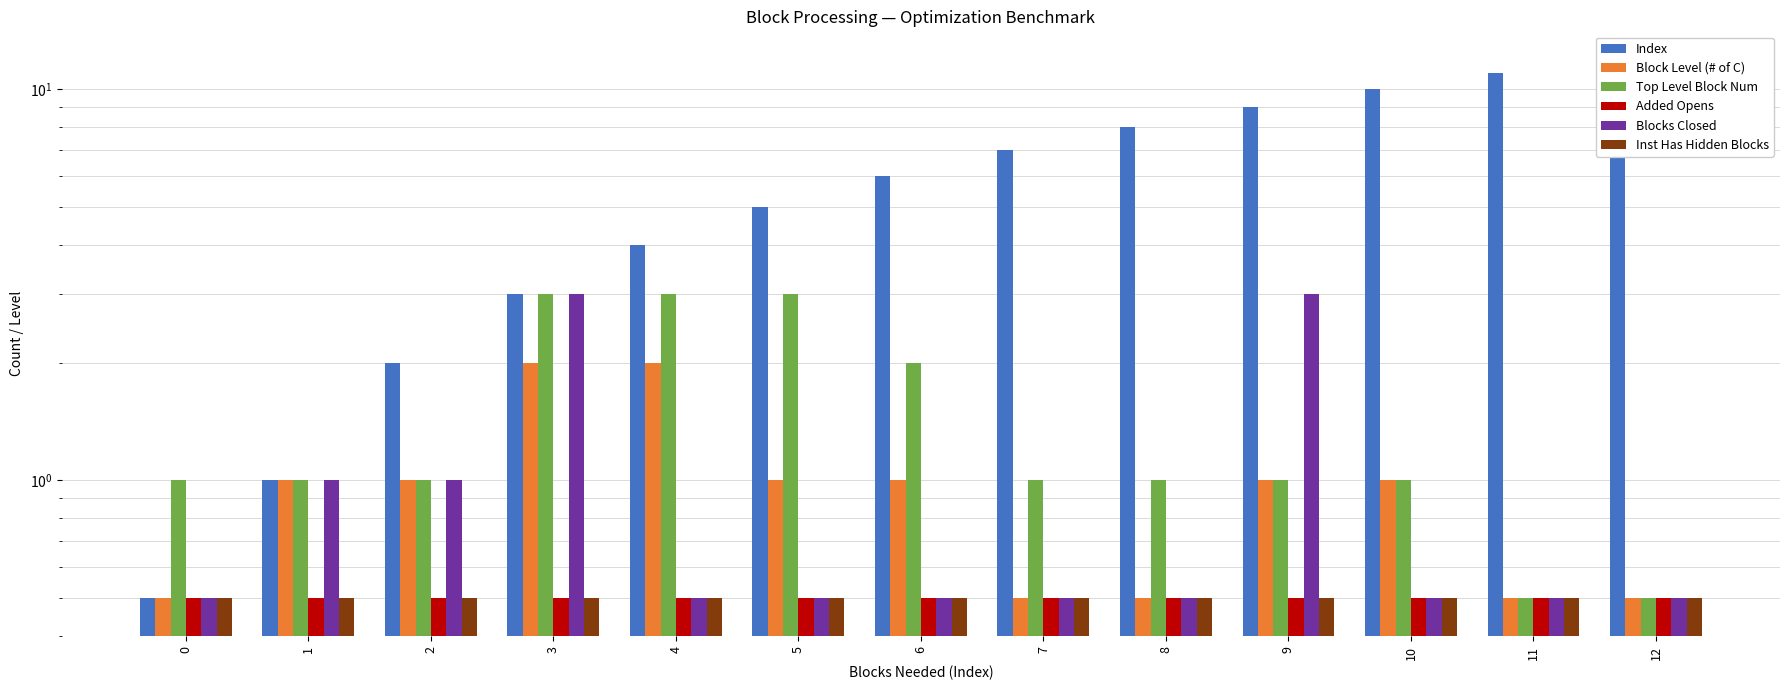

What is the value of the Blocks Closed bar at the 4th from the left?

3.0